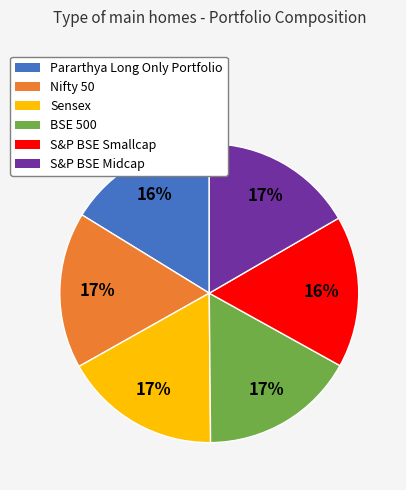

Is it true that Pararthya Long Only Portfolio is 27% of the pie?

False